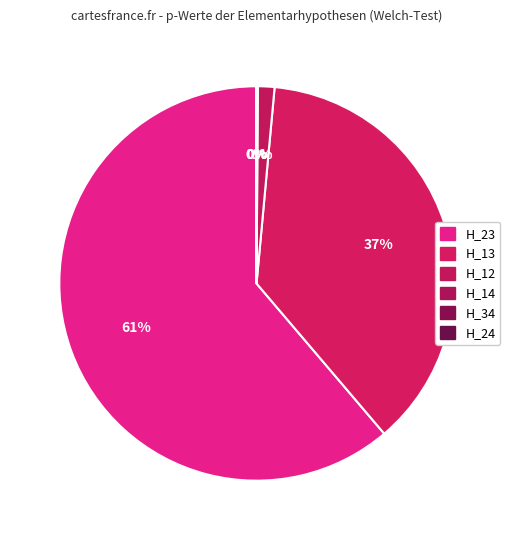

Is H_23 the majority of the pie?

Yes